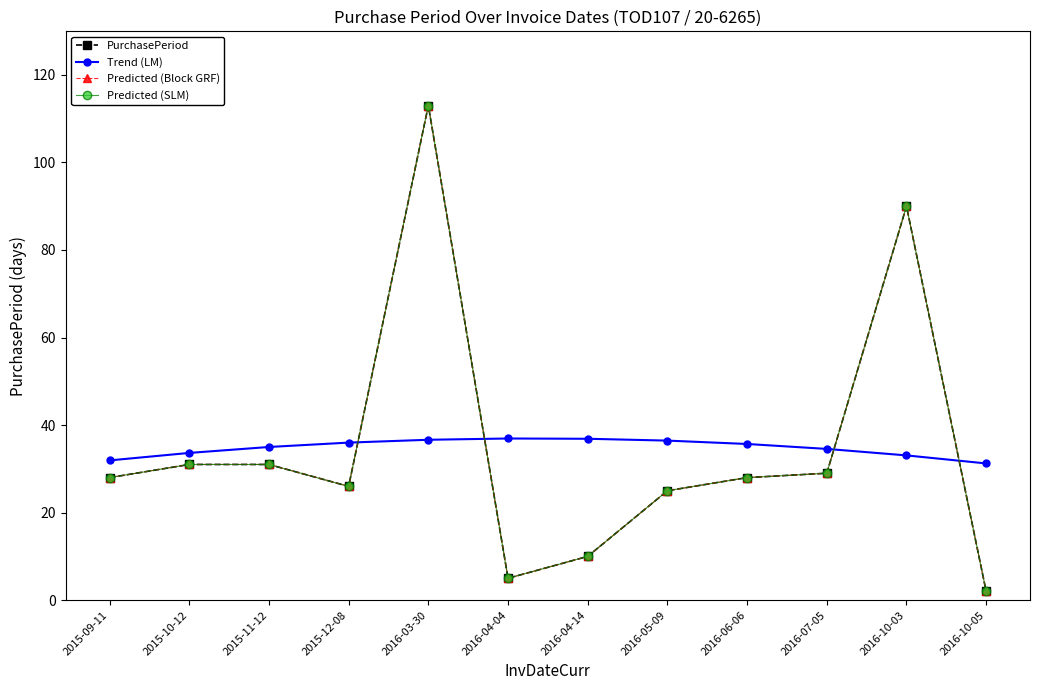

At which category does Predicted (Block GRF) reach its first local peak?

2016-03-30